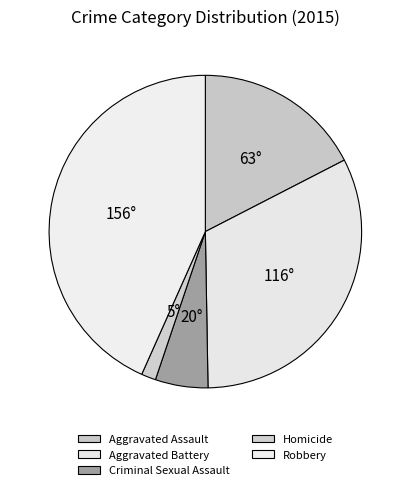

What is the smallest slice in the pie chart?

Homicide